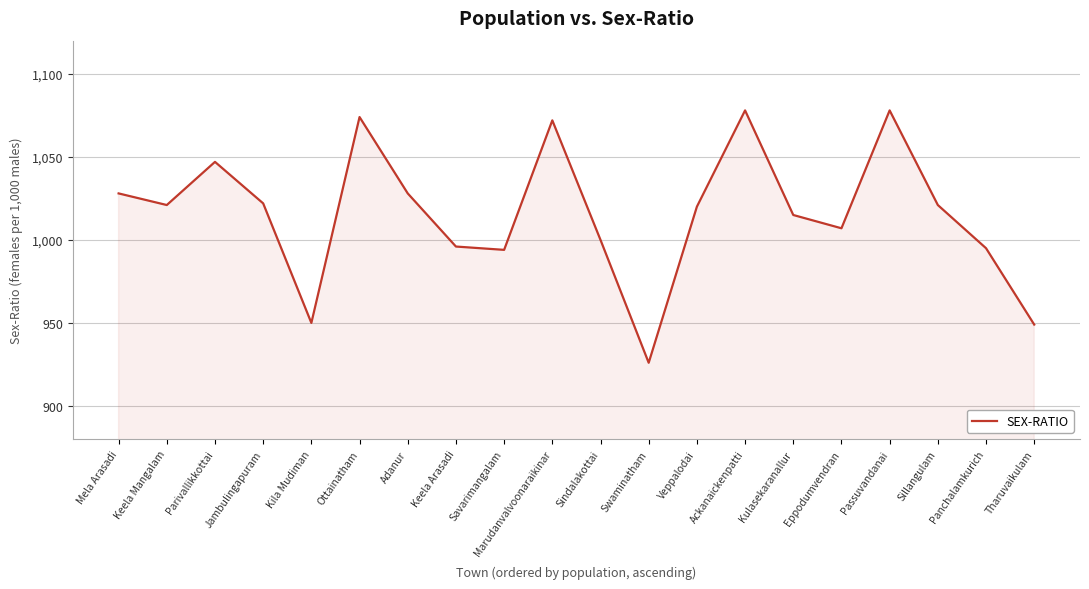

Reading left to right, list all the values displayed in this chart.

1028	1021	1047	1022	950	1074	1028	996	994	1072	1000	926	1020	1078	1015	1007	1078	1021	995	949